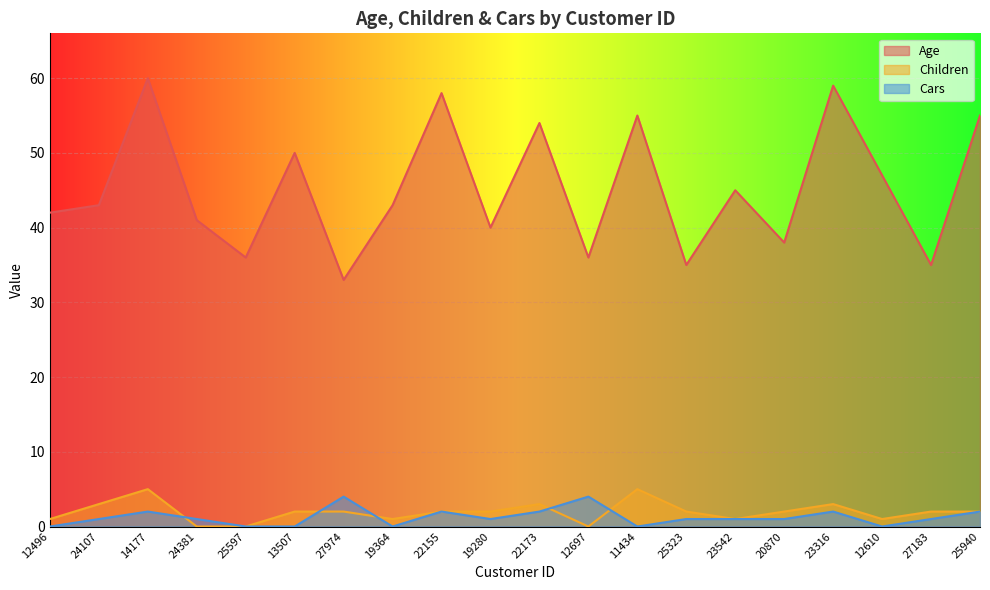

True or false: Cars and Age cross at least once.

False